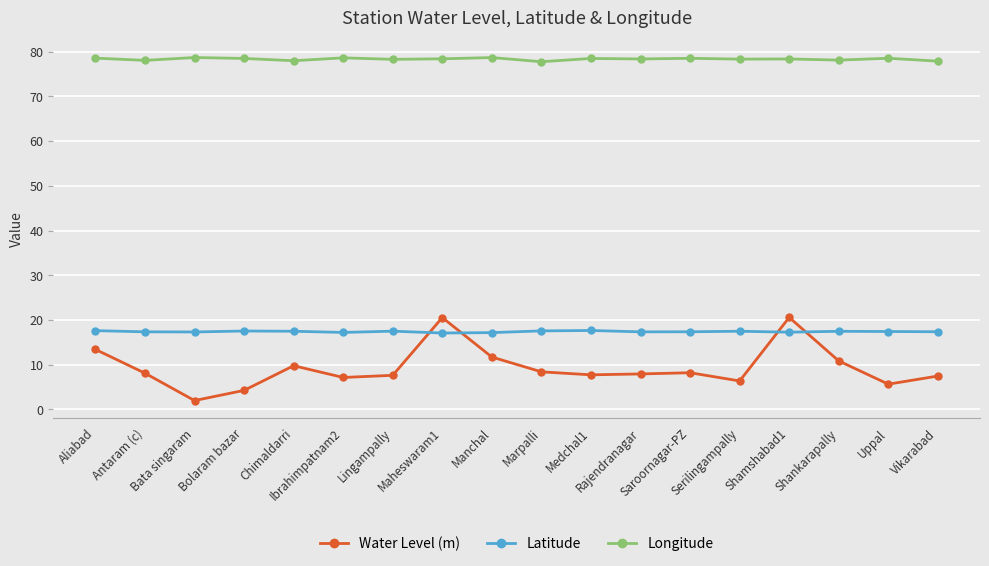

The value of Water Level (m) at Medchal1 is 7.7. True or false?

True